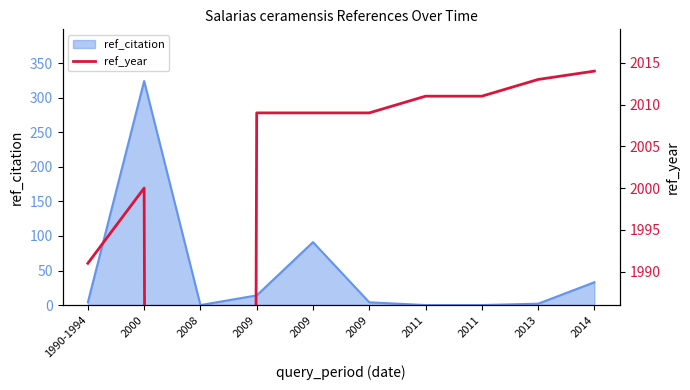

How many positive values are there?

9